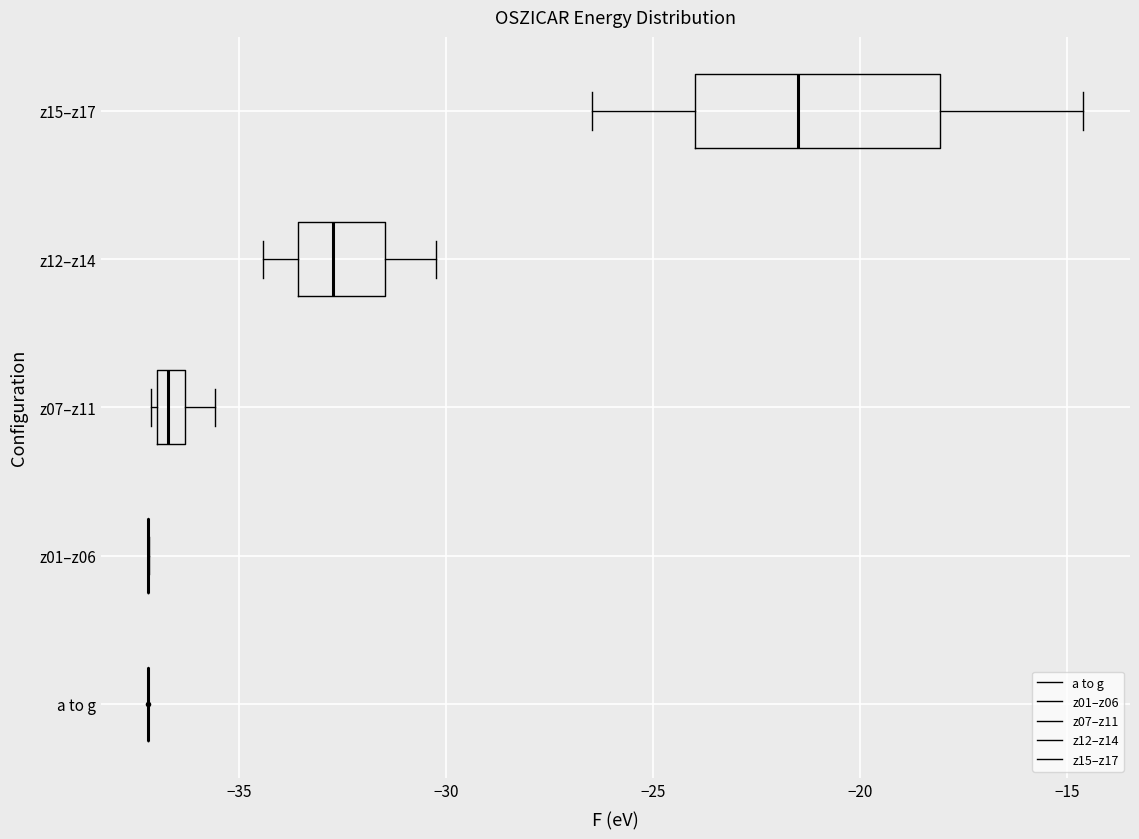

Where does the left whisker of the box for z15–z17 end on the x-axis? The values are not printed on the chart, so give them approximately, as read against the axis.

-26.5